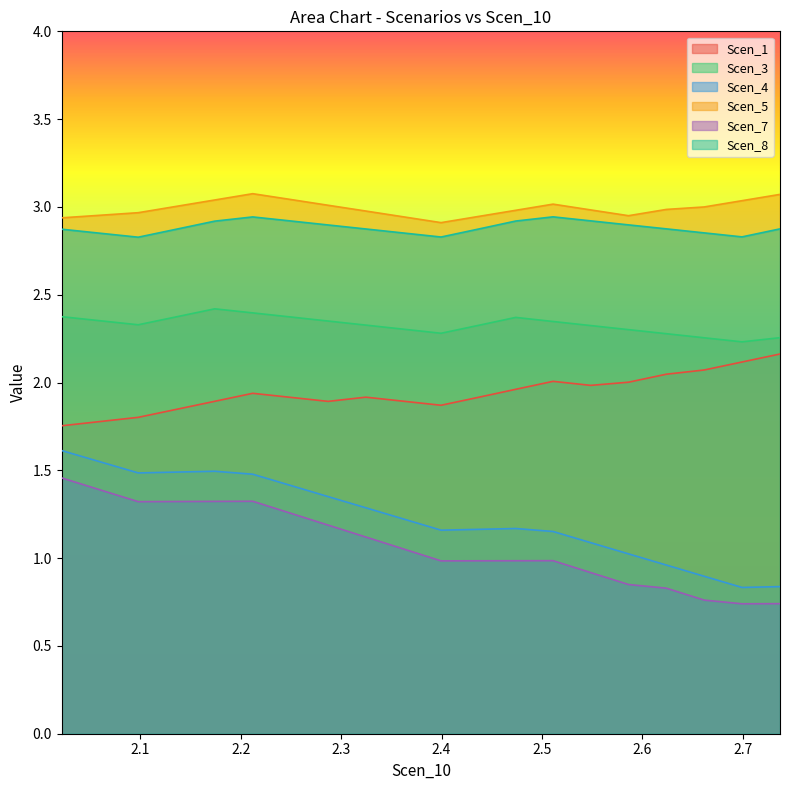

Which series has the widest spread of values?

Scen_4